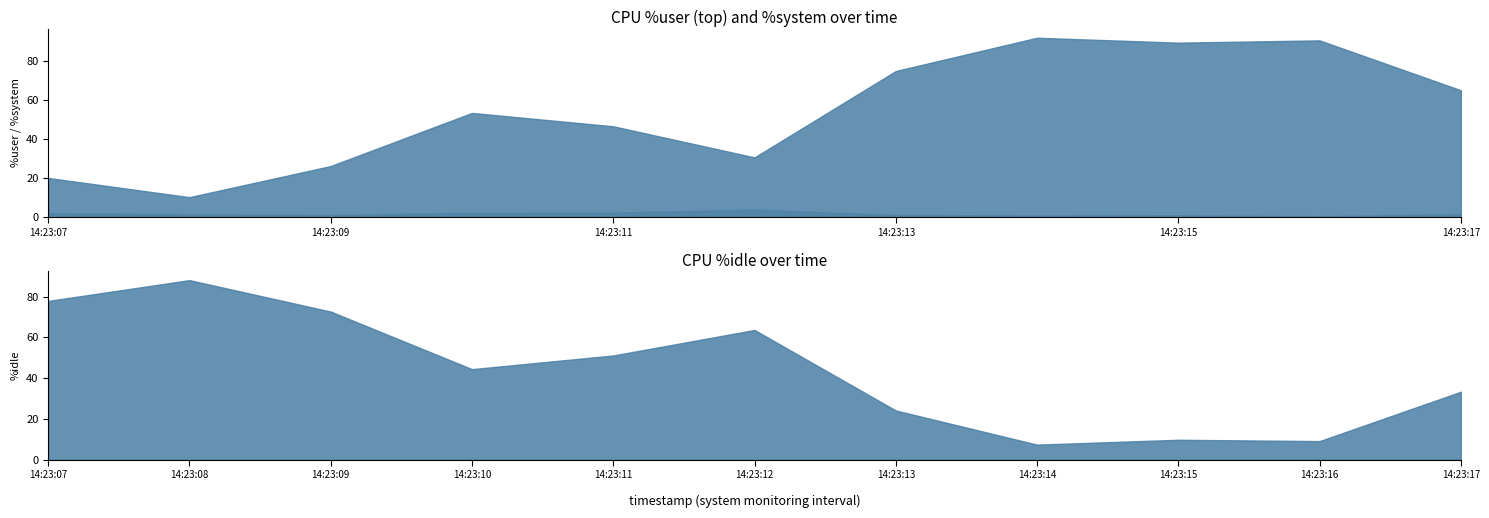

What value does the %idle series have at 14:23:16?

9.1